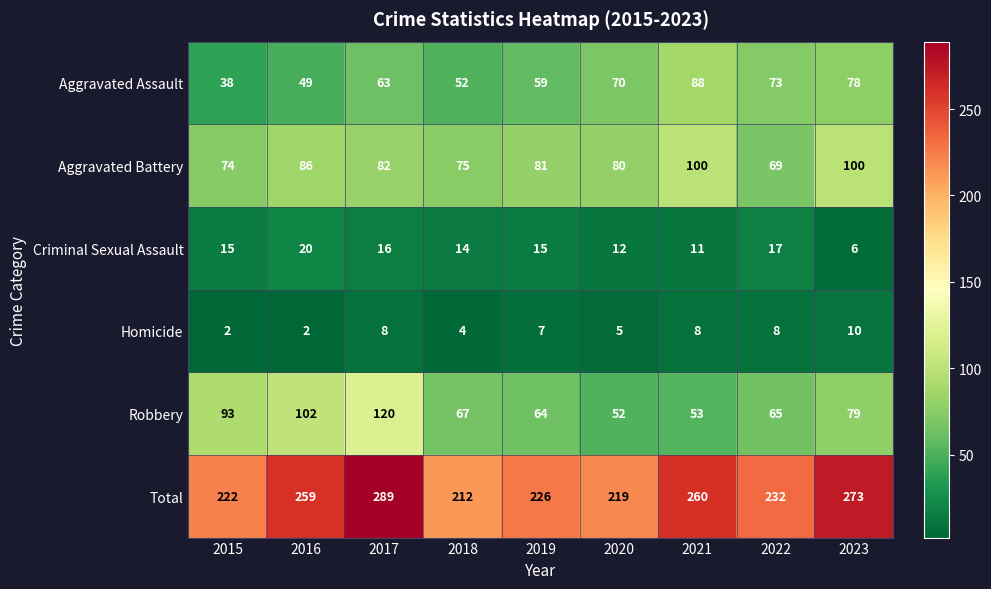

What is the highest value of the Total series?

289